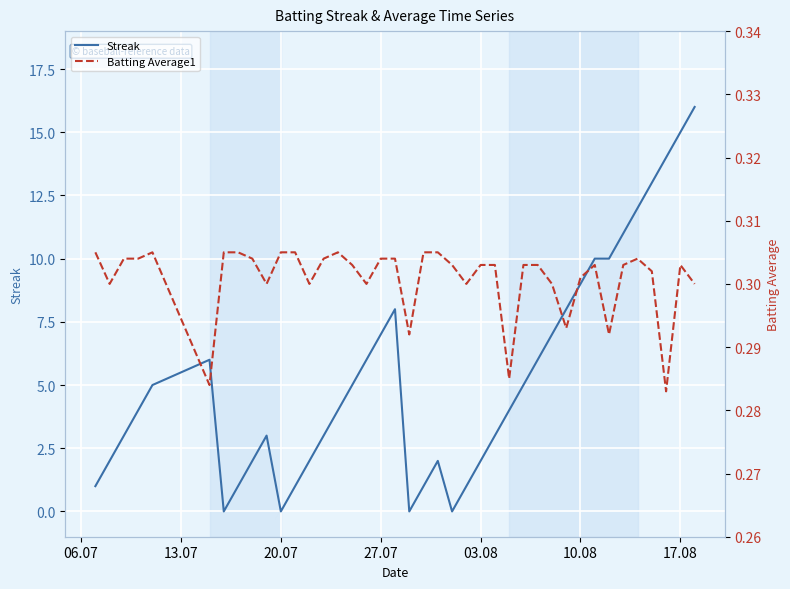

After their last crossing, which series has the higher values: Batting Average1 or Streak?

Streak